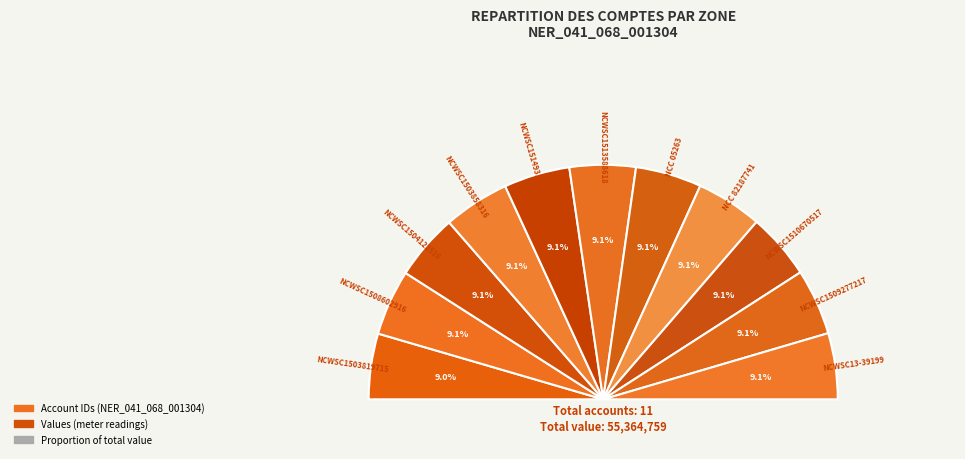

Combined, do NER_041_068_001304 / NCWSC1504122516 and NER_041_068_001304 / NCWSC1503819715 account for over 50%?

No